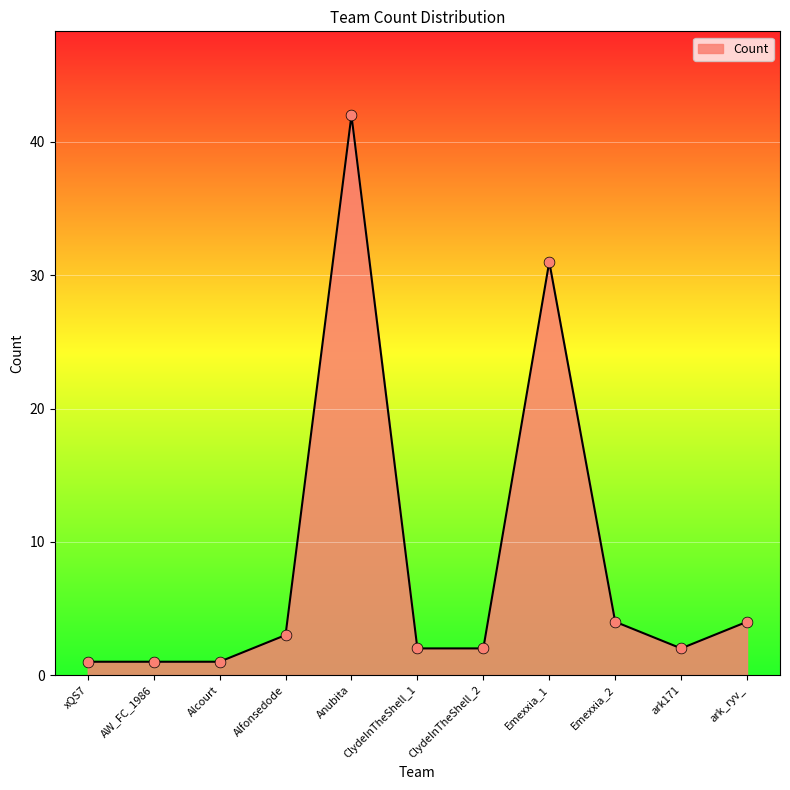

What is the ratio of the value at ark171 to the value at Emexxia_2?

0.5